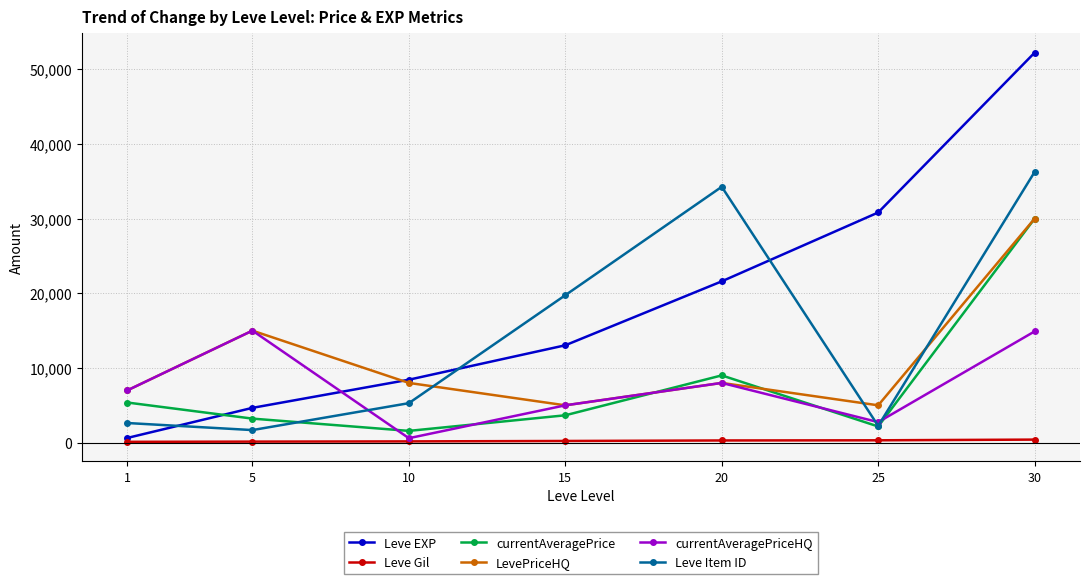

List the labels in order of Leve EXP value, largest first.

30, 25, 20, 15, 10, 5, 1